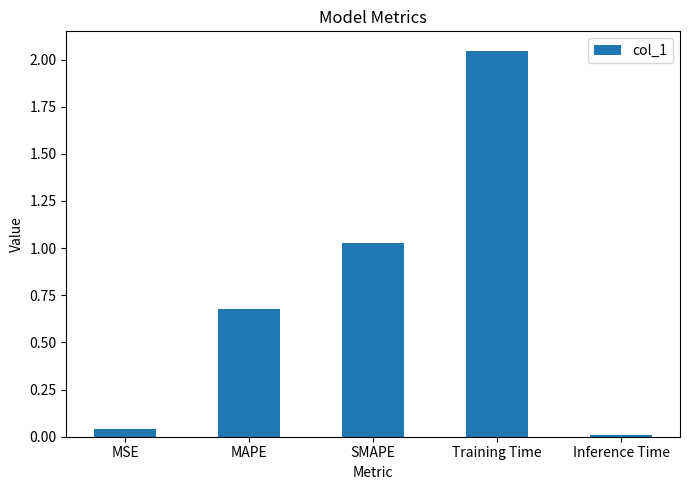

What is the average value?

0.8